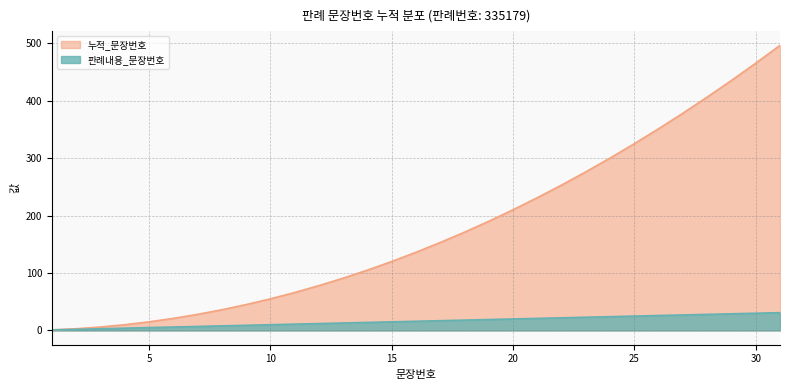

True or false: 누적_문장번호 has a value of 153 at 17.

True